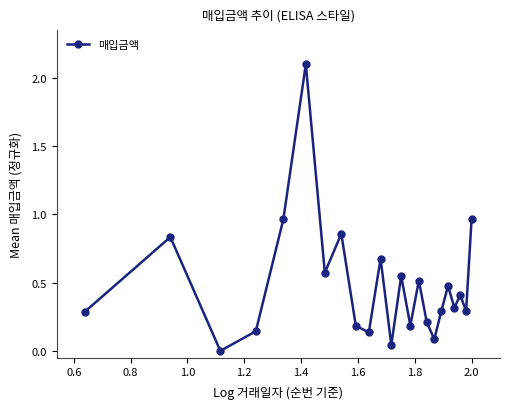

How many values are above zero?

22